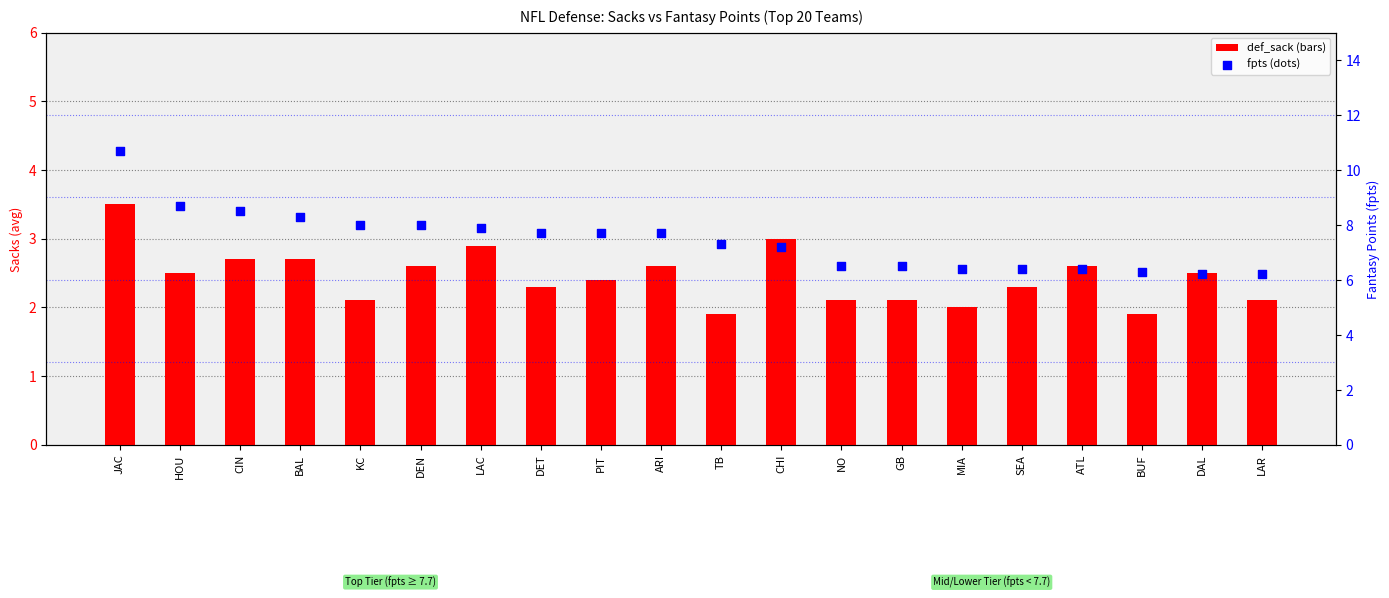

Which series has the largest total across all categories?

fpts